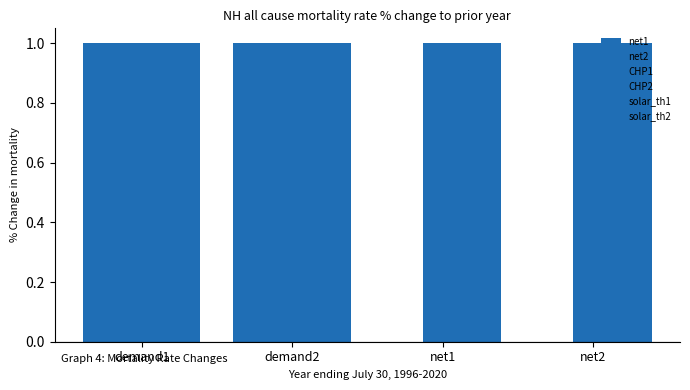

What is the greatest value displayed?

1